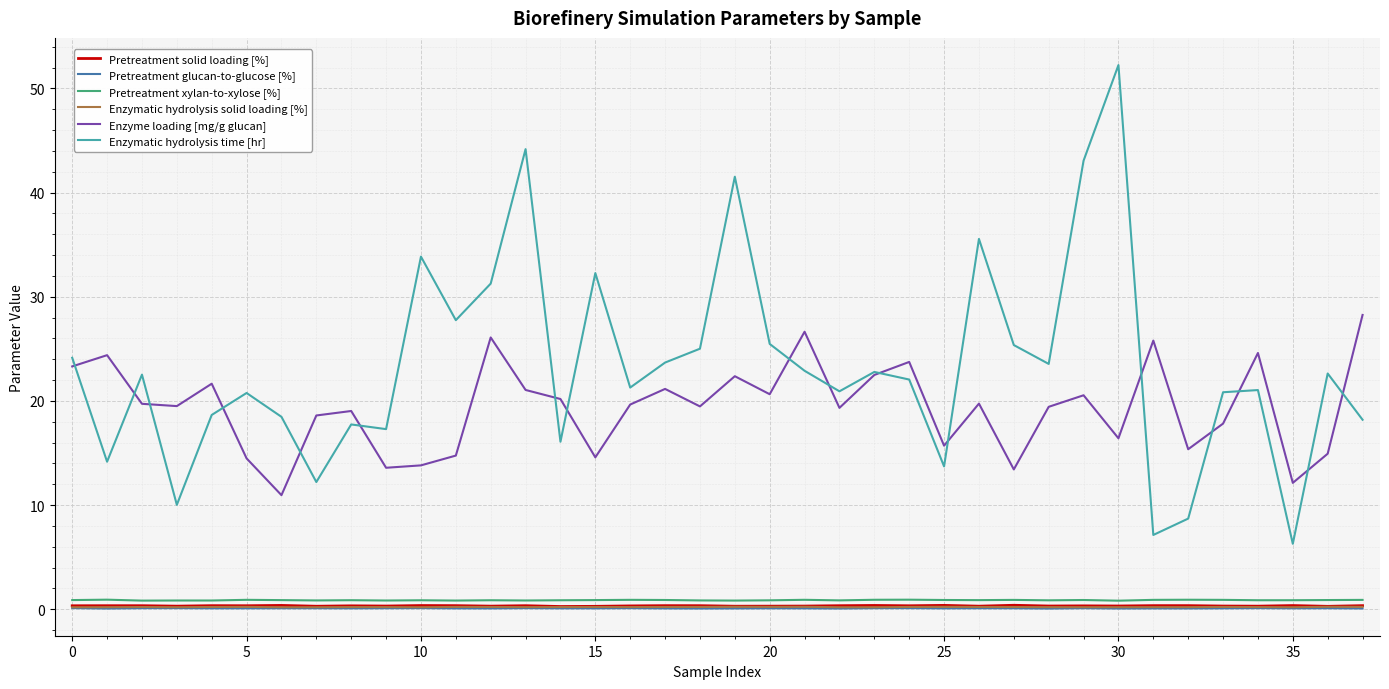

Which series has the largest range (max minus min)?

Enzymatic hydrolysis time [hr]